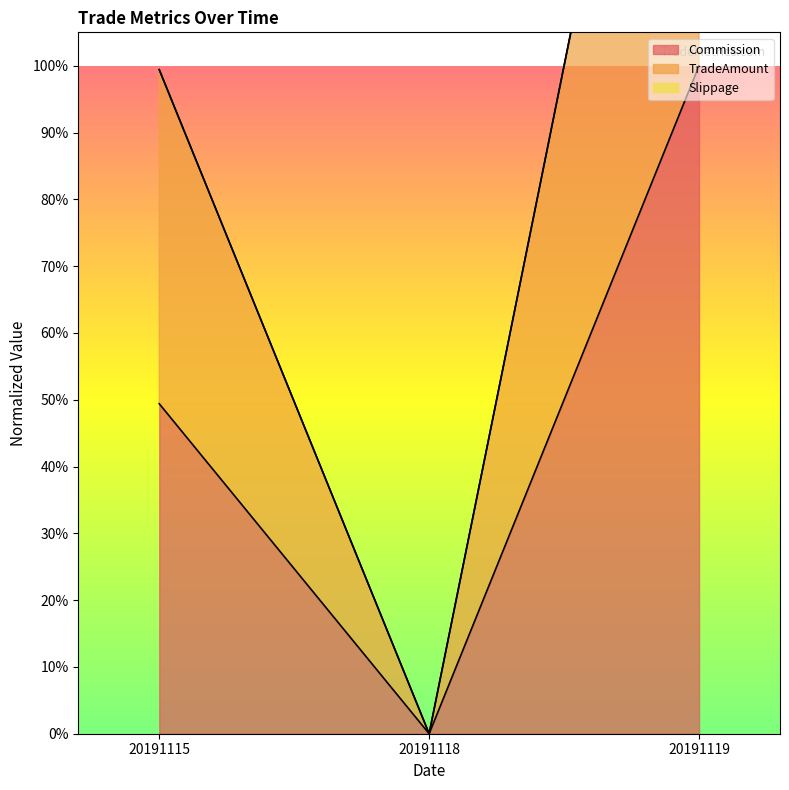

Does the chart display data point markers on the line(s)?

No